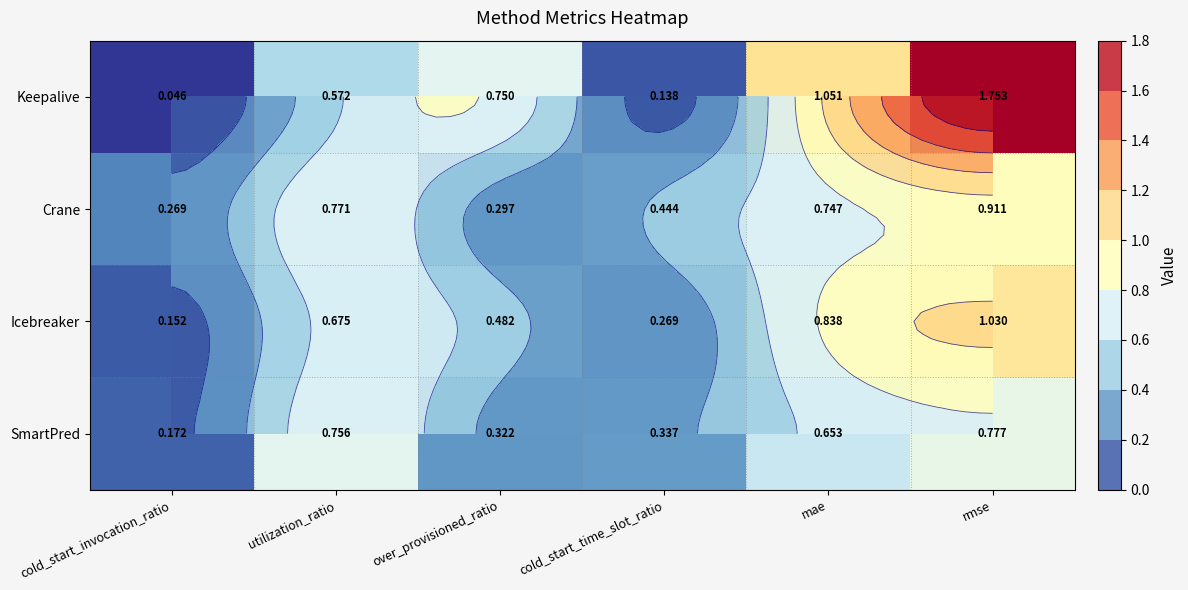

What is the sum of the Keepalive values at cold_start_time_slot_ratio and utilization_ratio?

0.7